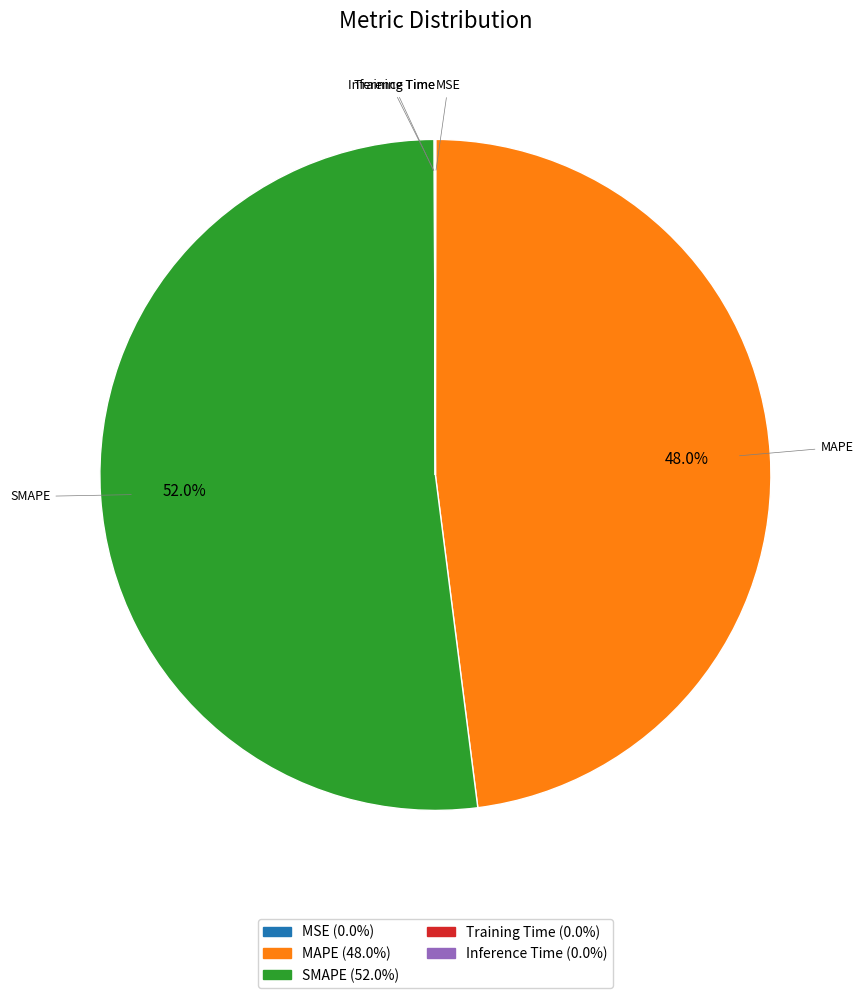

Which category accounts for the majority?

SMAPE